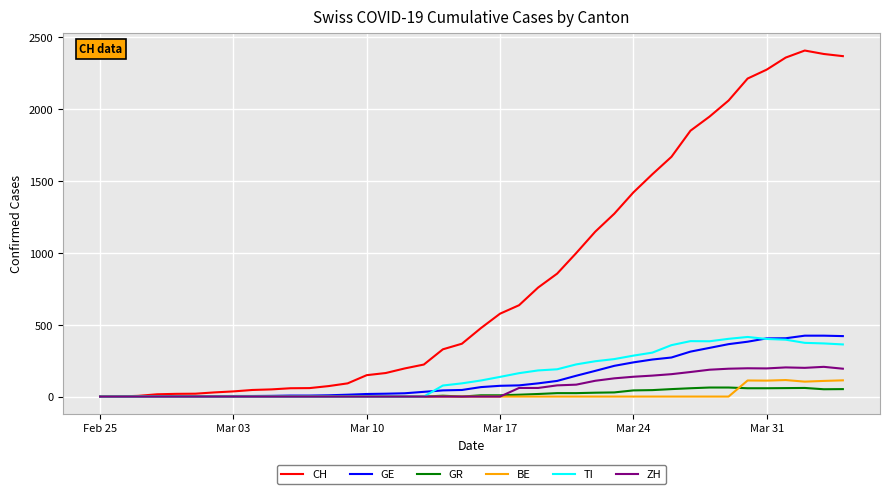

Which series has the widest spread of values?

CH